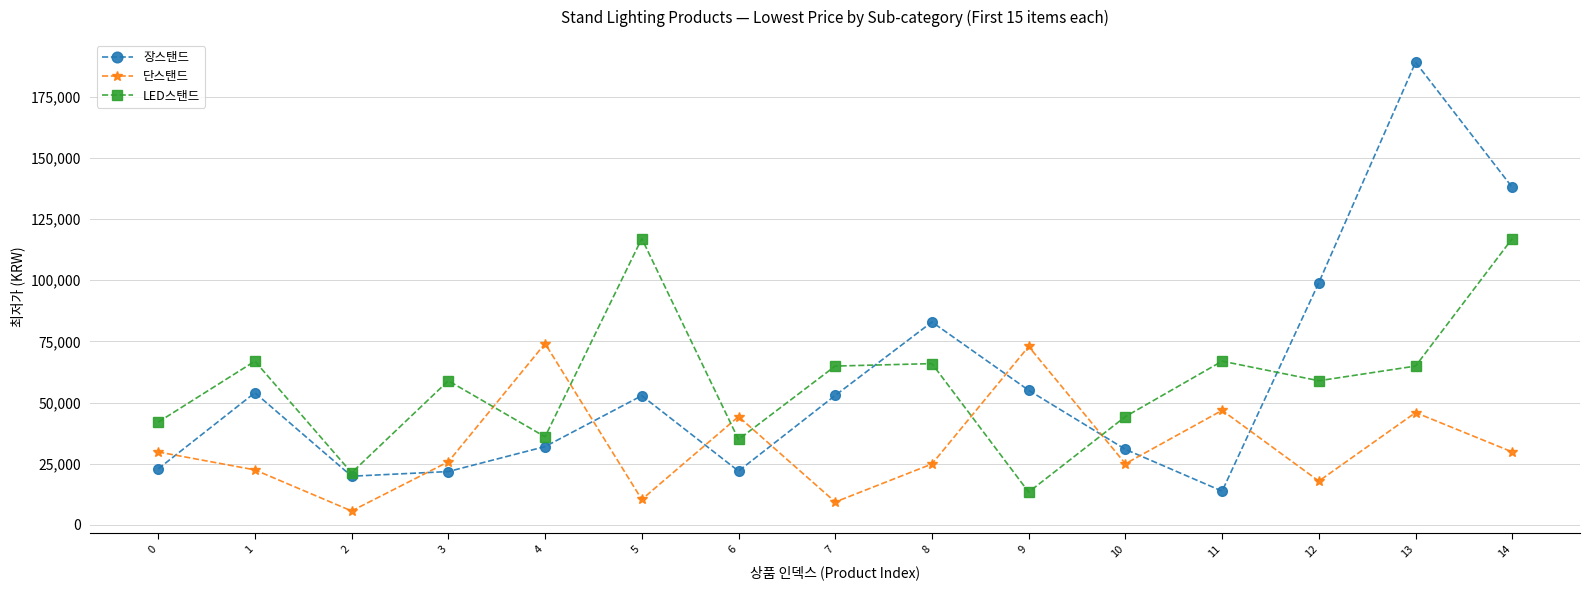

The 장스탠드 series shows 65872 at 12. True or false?

False